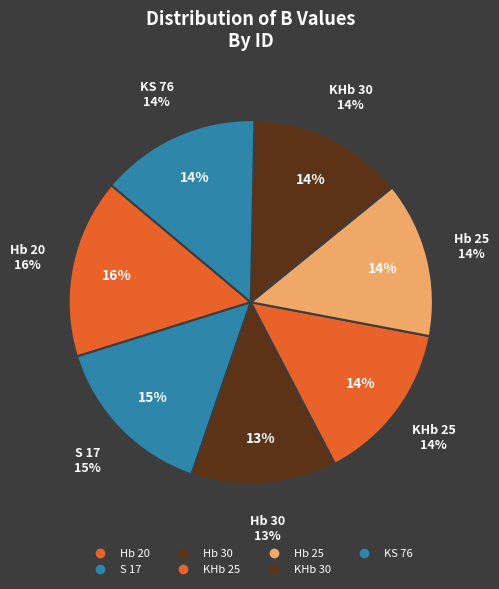

Does any single category account for the majority?

No